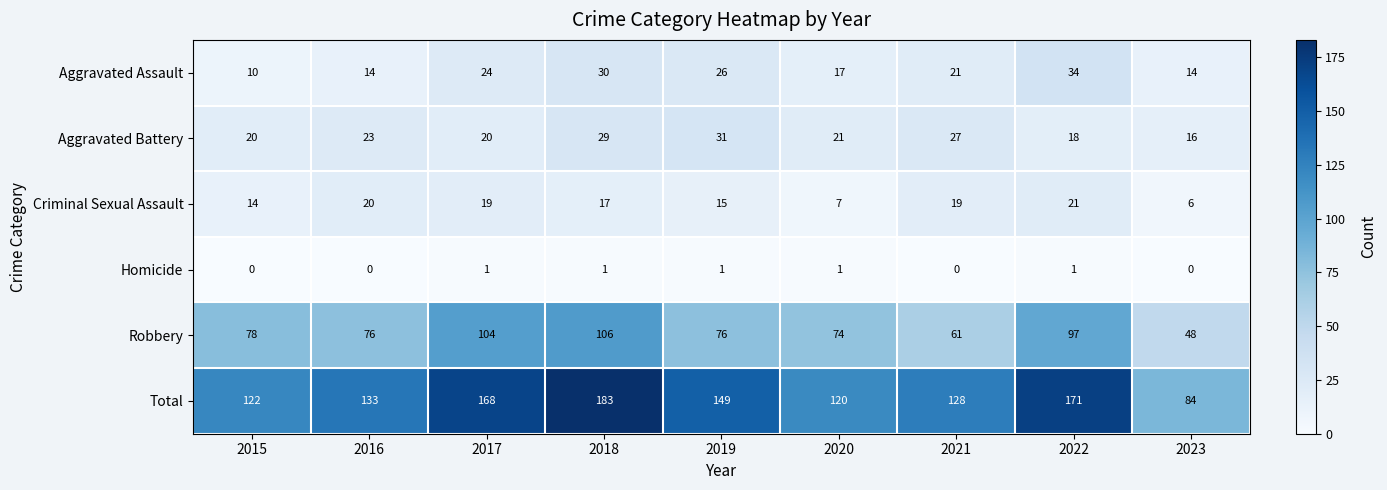

What is the sum of the Robbery values at 2020 and 2022?

171